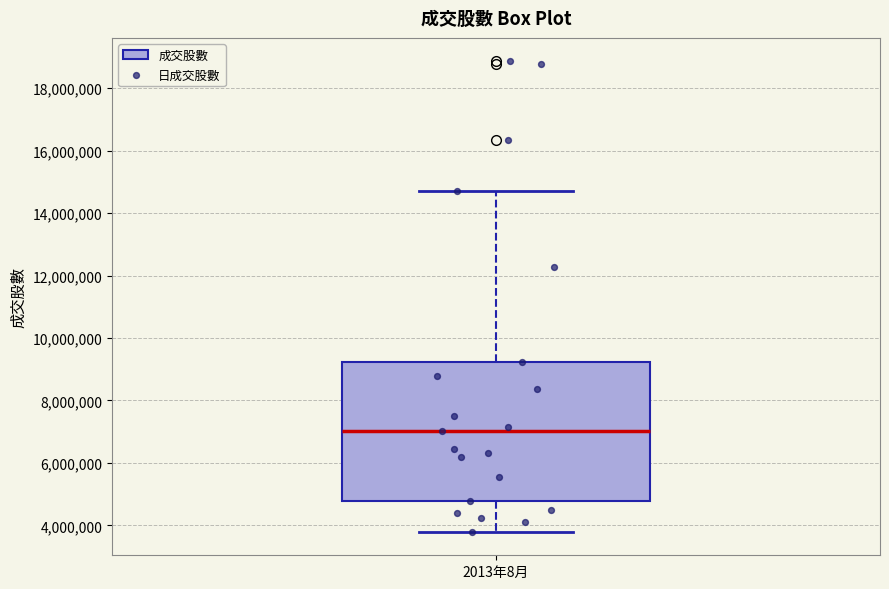

Transcribe this box plot: give where the median line is, the range the box spans, and where the two whiskers end, as read against the y-axis. The values are not printed on the chart, so give them approximately, as read against the axis.

median 7000000, box 4800000 to 9200000, whiskers 3800000 to 14800000